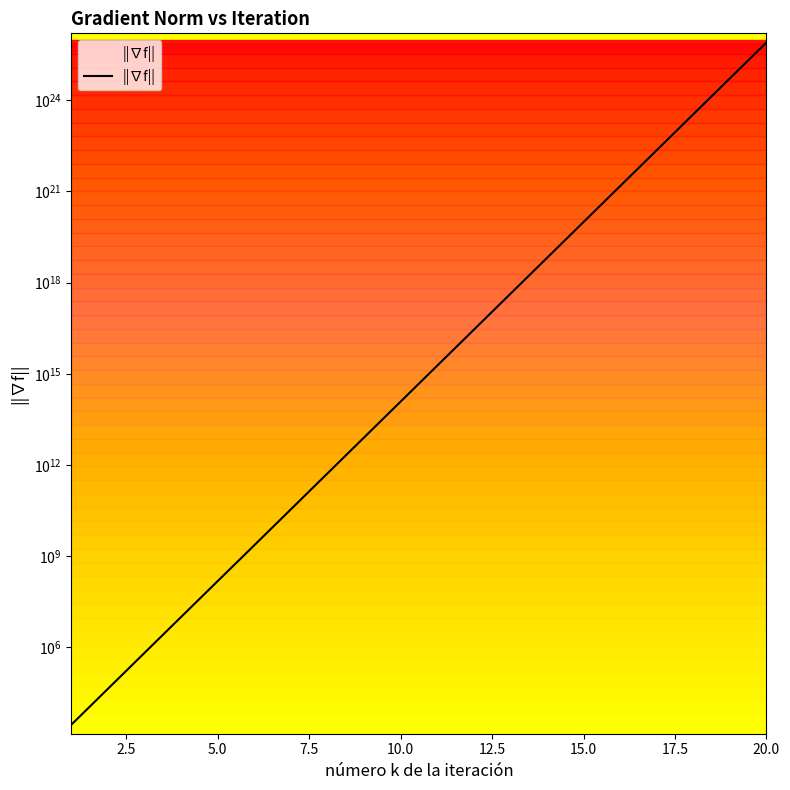

Is it true that the value at 13 is 2355489689873120768.0?

False